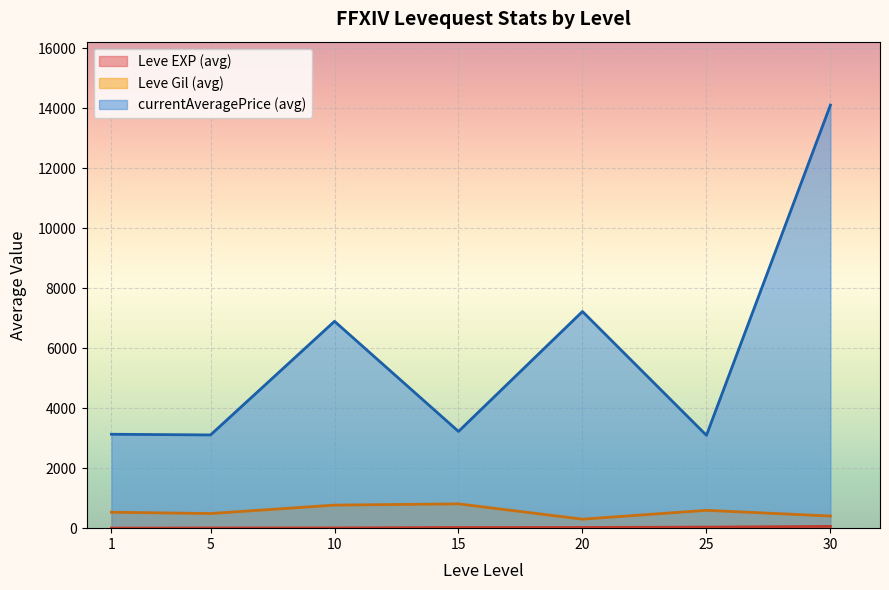

Rank the series by their maximum value, from lowest to highest.

Leve EXP, Leve Gil, currentAveragePrice